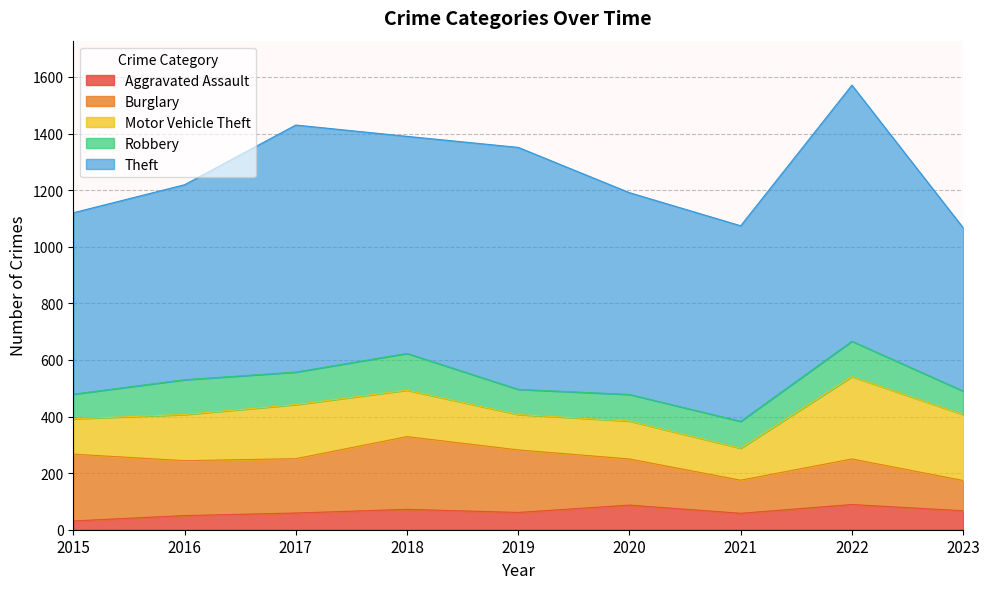

Reading left to right, extract all data points from this chart.

Aggravated Assault: 2015=31	2016=50	2017=59	2018=72	2019=61	2020=87	2021=58	2022=89	2023=67
Burglary: 2015=236	2016=194	2017=192	2018=257	2019=221	2020=163	2021=117	2022=161	2023=107
Motor Vehicle Theft: 2015=125	2016=163	2017=191	2018=164	2019=125	2020=134	2021=113	2022=291	2023=233
Robbery: 2015=87	2016=123	2017=115	2018=130	2019=89	2020=94	2021=95	2022=125	2023=83
Theft: 2015=641	2016=689	2017=873	2018=767	2019=855	2020=713	2021=691	2022=905	2023=577